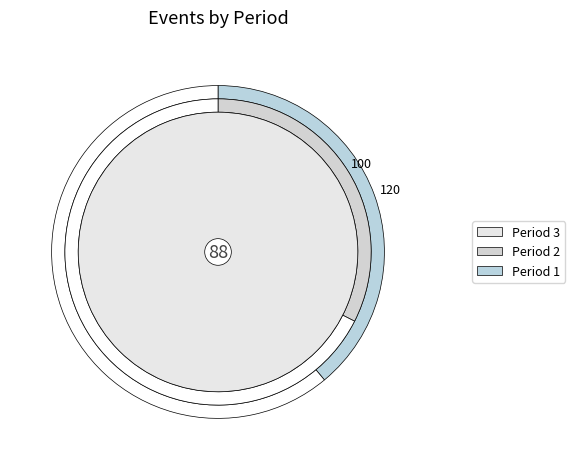

To the nearest percent, what is the combined percentage of Period 2 and Period 1?

71%